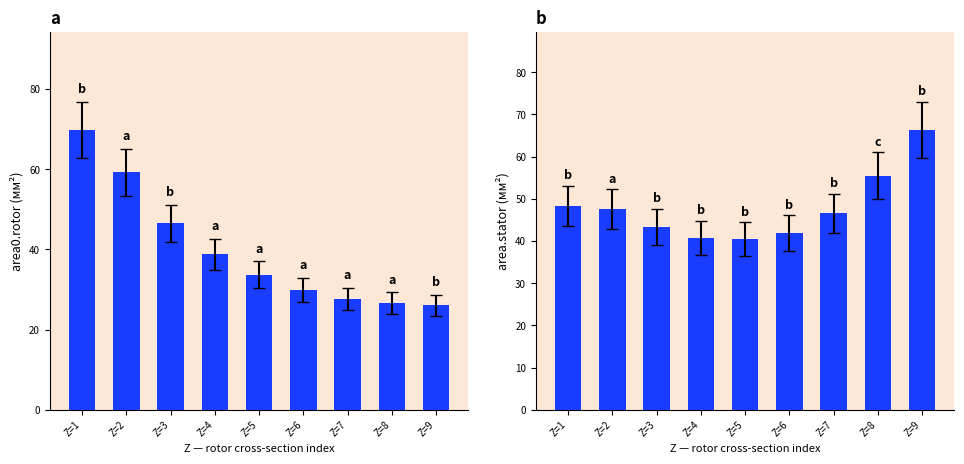

Reading left to right, what are all the values shown in this chart?

area0.rotor: 69.8	59.2	46.5	38.8	33.6	29.9	27.6	26.7	26.1
area.stator: 48.3	47.5	43.3	40.7	40.4	41.9	46.5	55.4	66.3